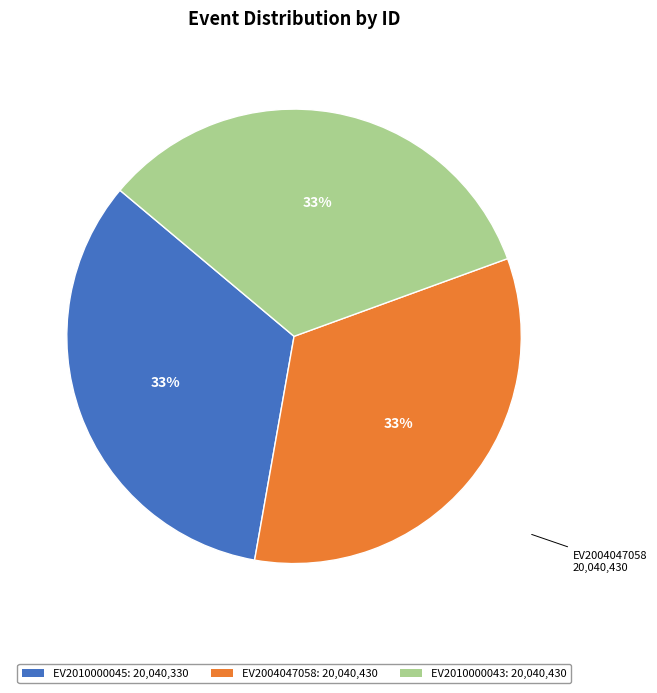

Do EV2010000045: 20,040,330 and EV2004047058: 20,040,430 together represent more than half of the pie?

Yes